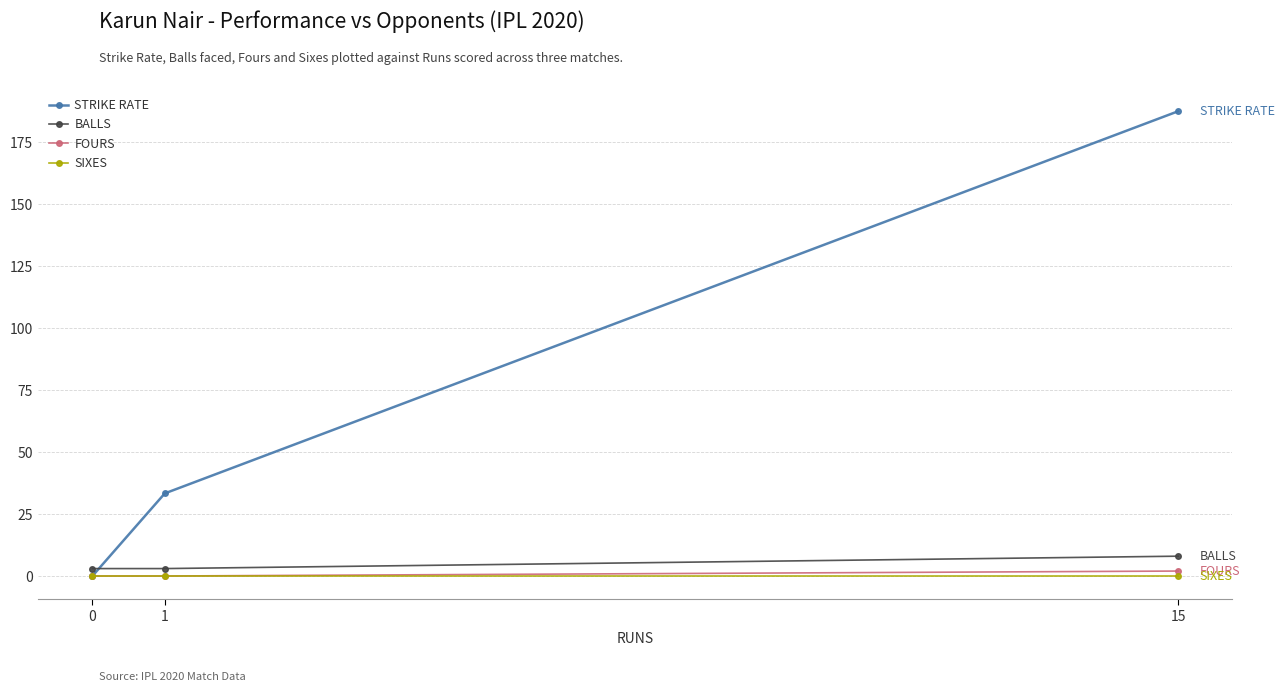

Count the number of data series in this chart.

4